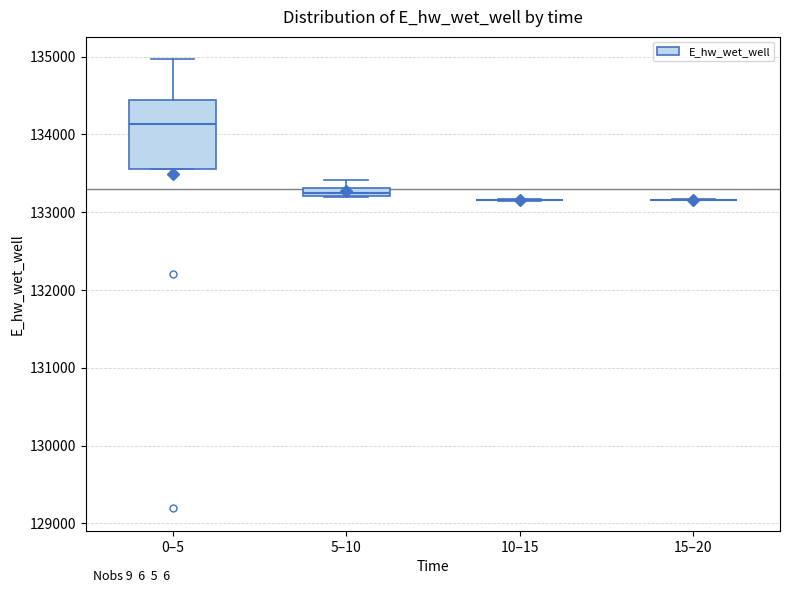

Where does the upper whisker of the box for 0–5 end on the y-axis? The values are not printed on the chart, so give them approximately, as read against the axis.

135000